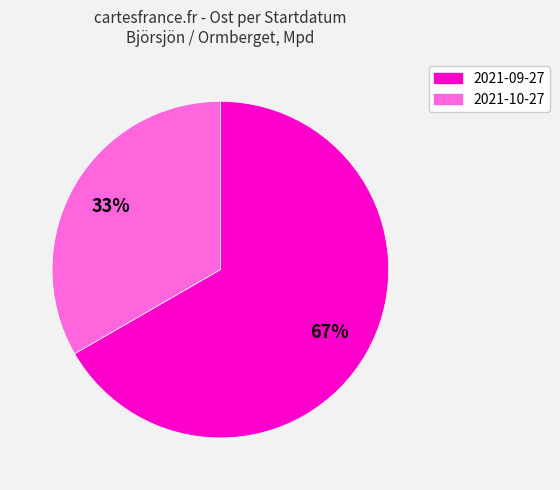

What is the ratio of the value at 2021-09-27 to the value at 2021-10-27?

2.0